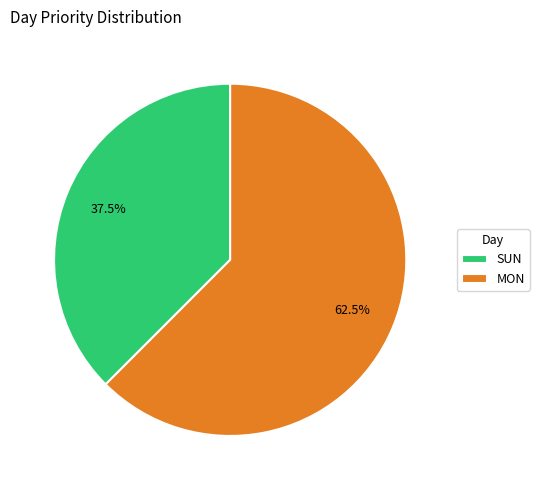

Which category has the biggest portion of the pie?

MON